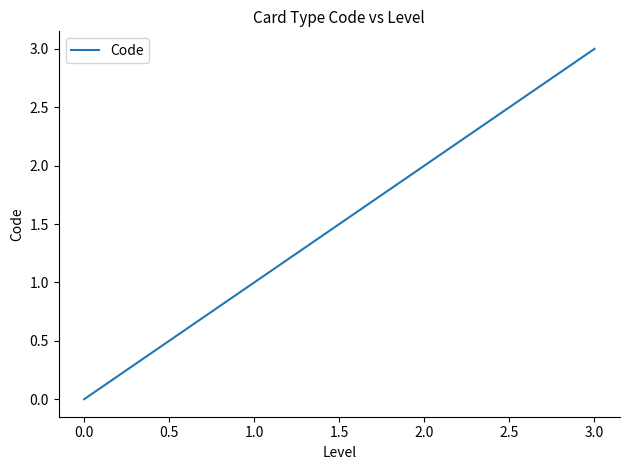

What is the difference between the maximum and minimum values?

3